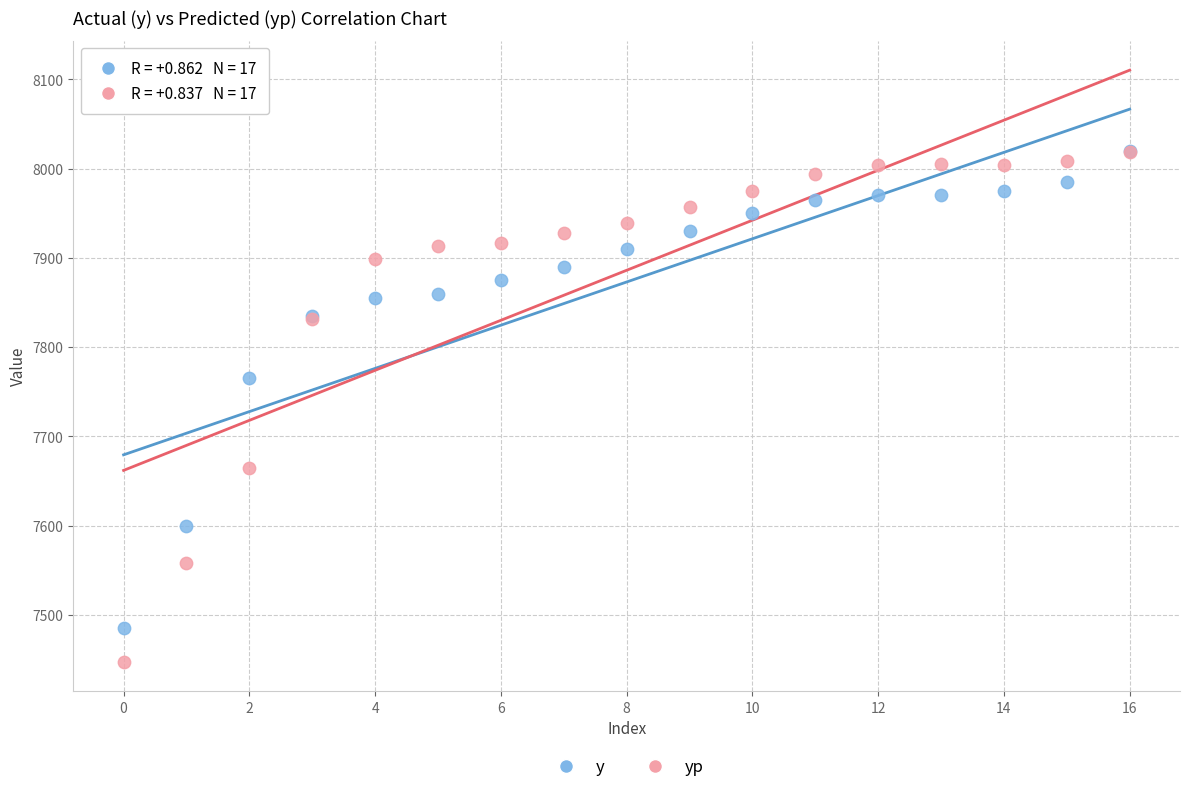

In the yp series, what Y value is closest to 7732?

7664.5